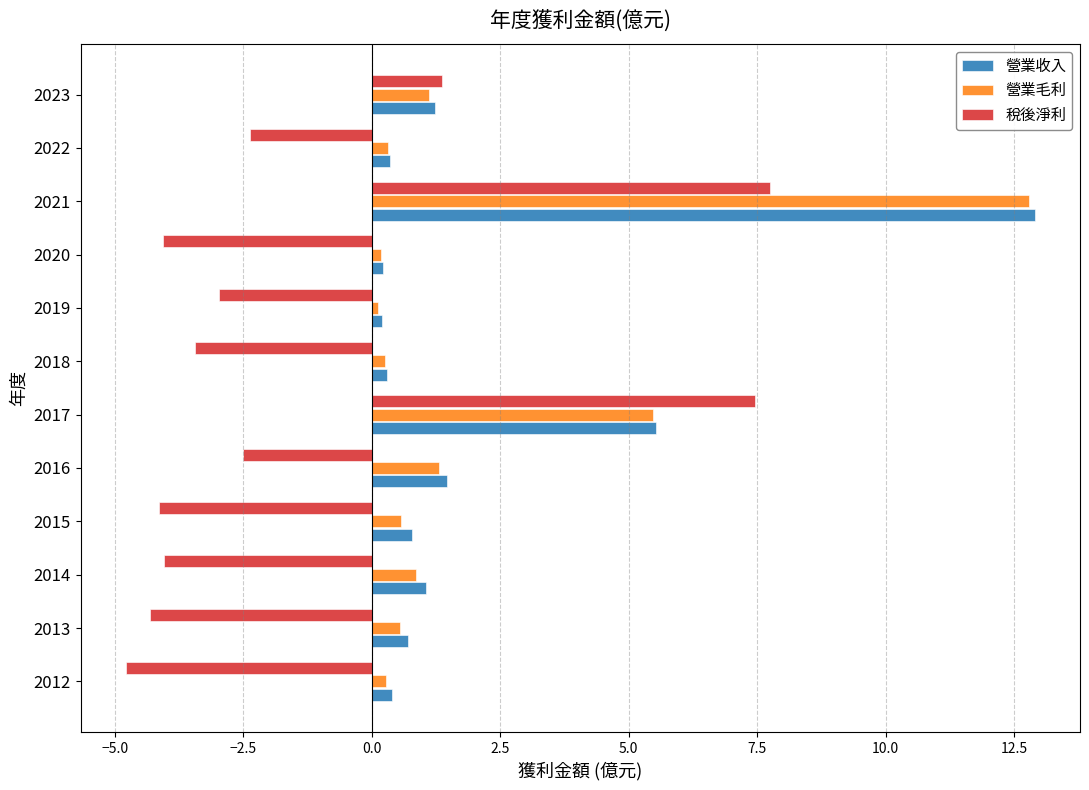

True or false: 營業毛利 has a value of 4.6 at 2021.

False